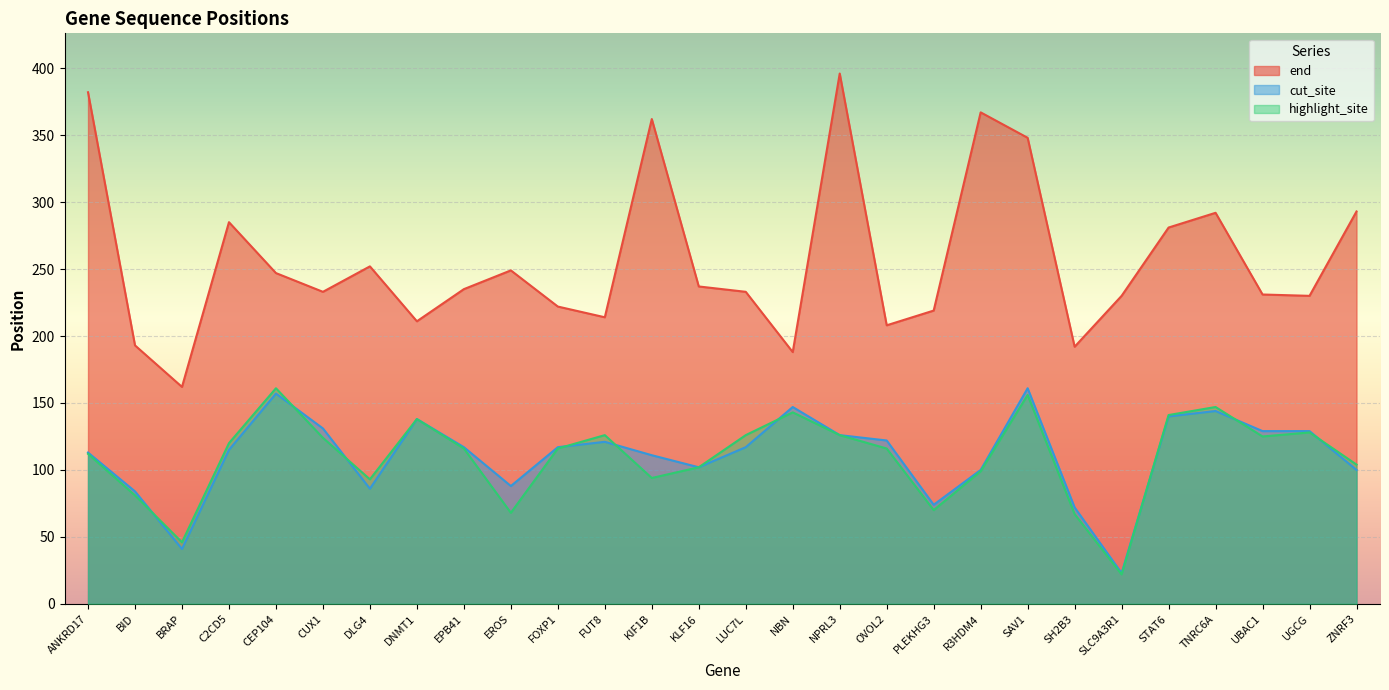

How many distinct data groups are displayed?

3